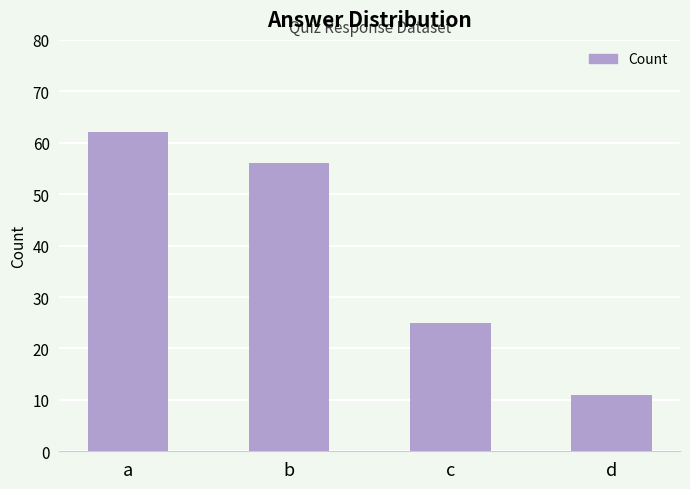

Which has a higher value, a or c?

a